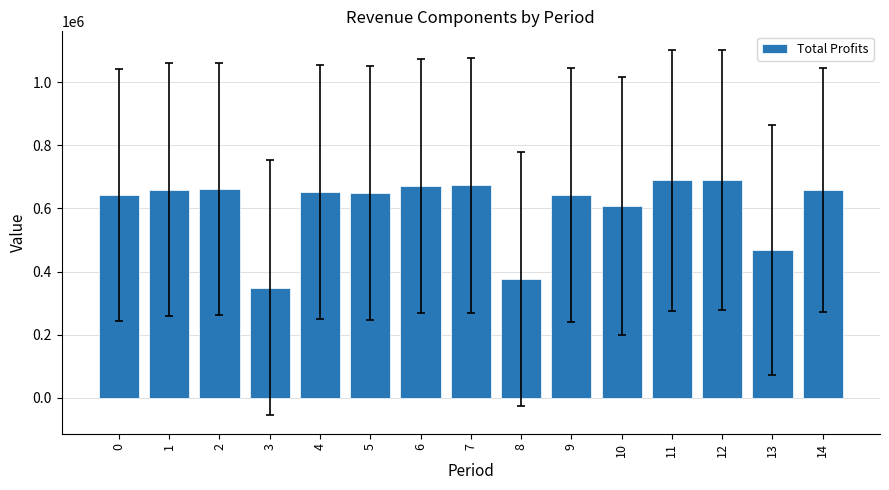

How many categories are shown in the chart?

15